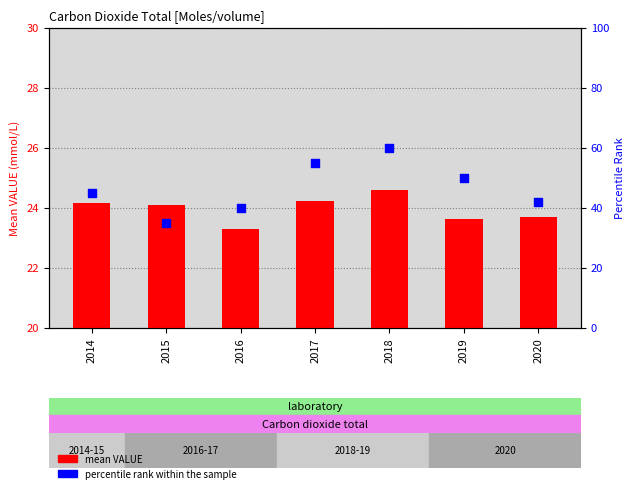

What is the total value across all series at 2015?

59.1